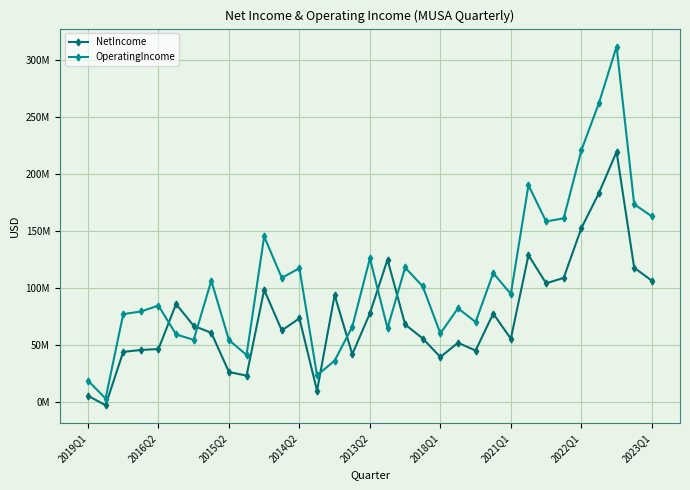

What are all the series names shown in the legend?

NetIncome, OperatingIncome